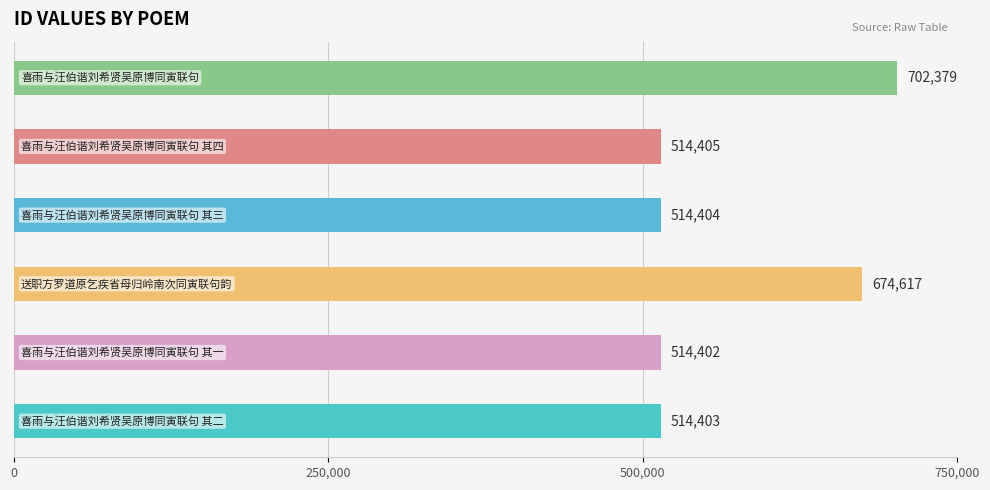

What is the average value?

572435